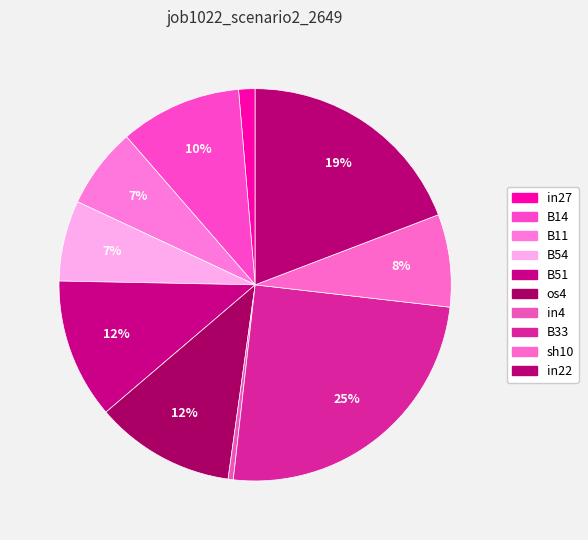

What is the change in value from in27 to sh10?

+0.1